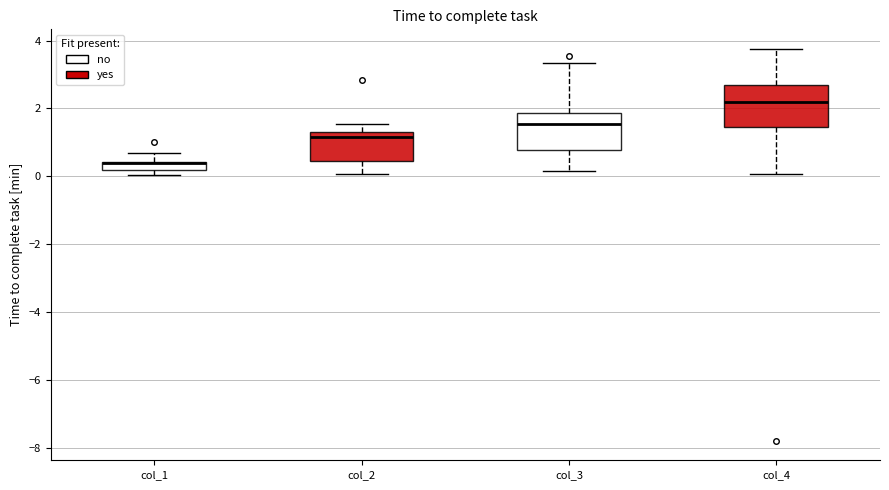

Which box's median line is the lowest?

col_1